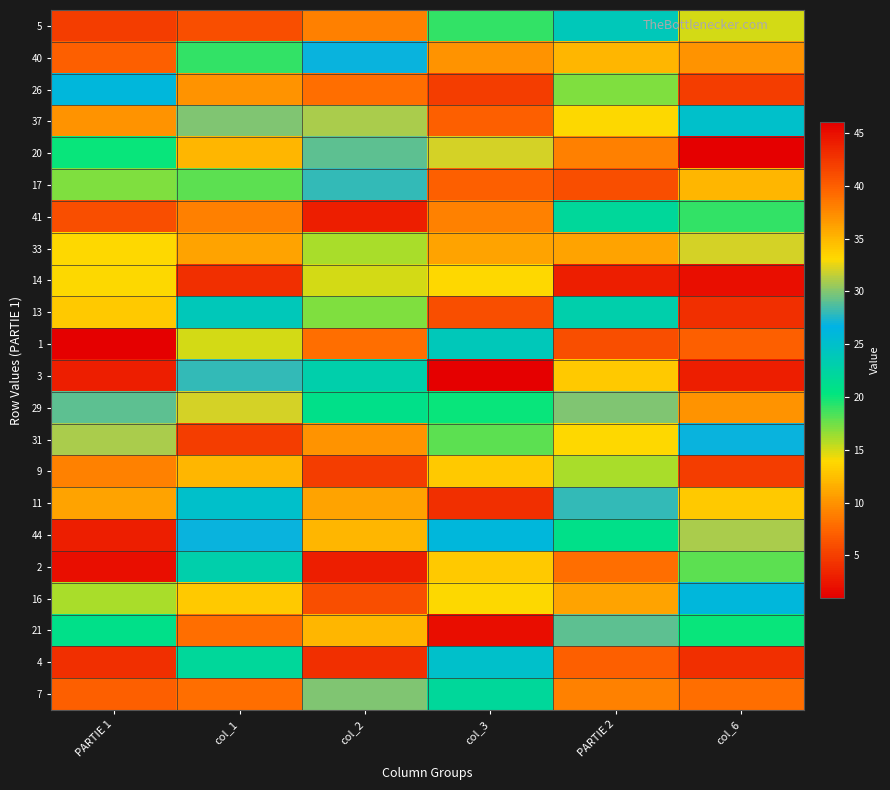

At PARTIE 1, list the series in order from smallest to largest.

1, 2, 3, 4, 5, 7, 9, 11, 13, 14, 16, 17, 20, 21, 26, 29, 31, 33, 37, 40, 41, 44